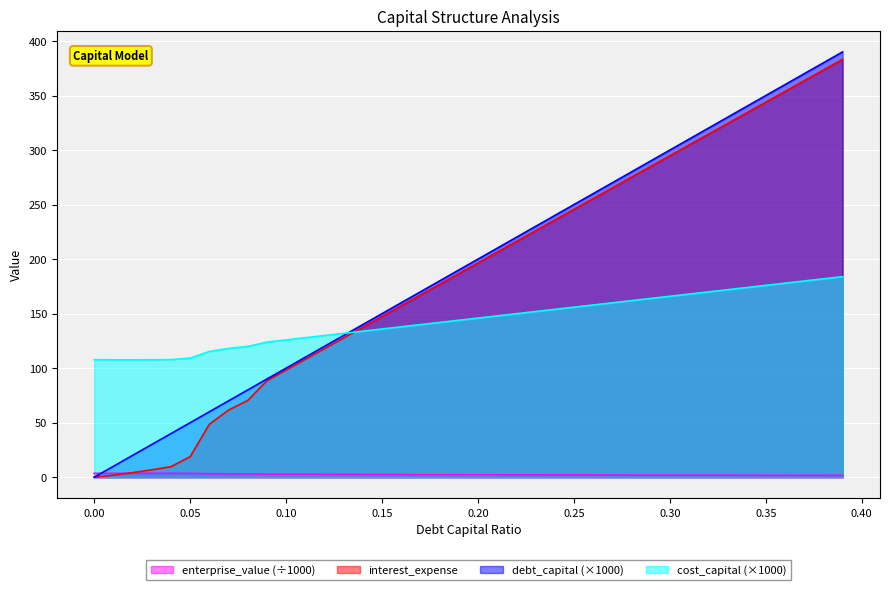

At which label does interest_expense reach its peak?

0.39